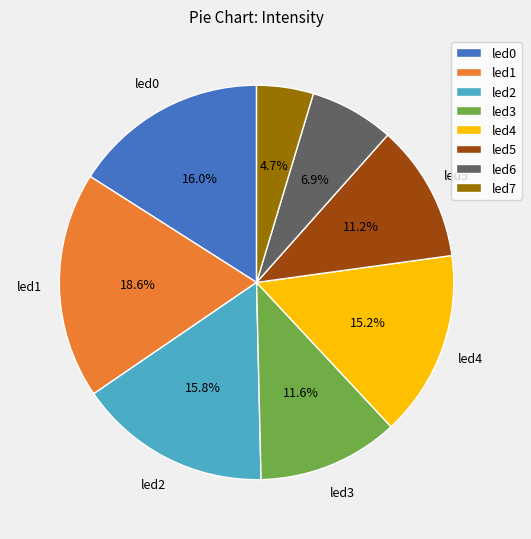

True or false: led4 accounts for 2% of the total.

False